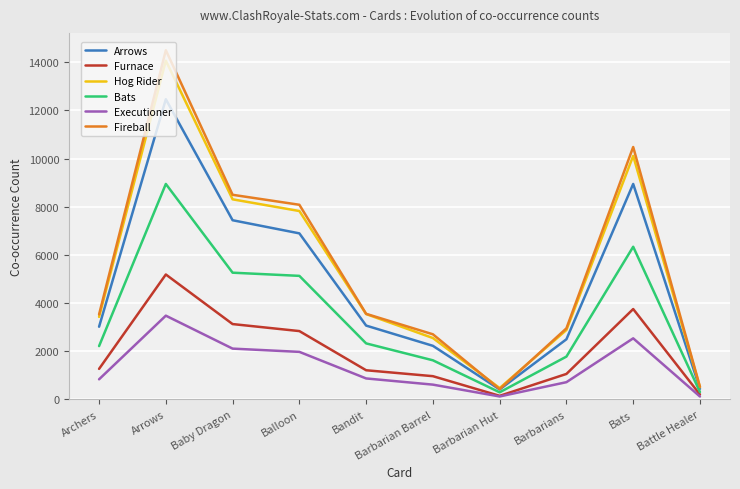

In Arrows, how many points are higher than both neighbors (excluding endpoints)?

2